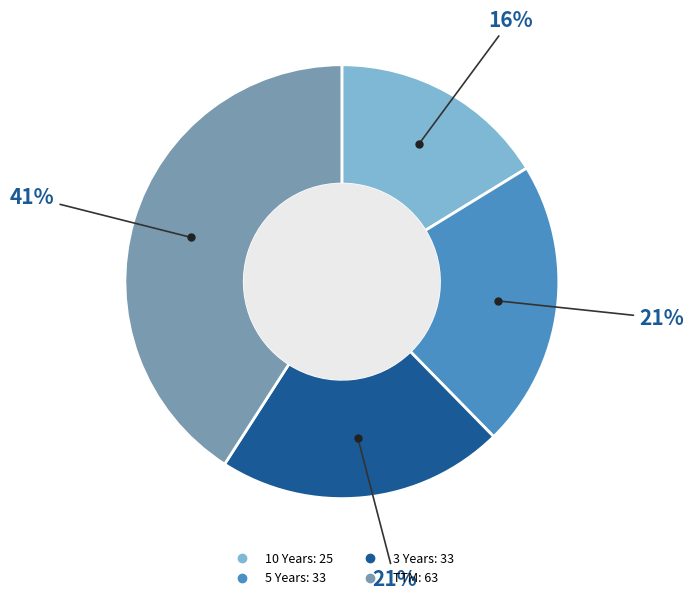

Between 10 Years and 5 Years, which is larger?

5 Years